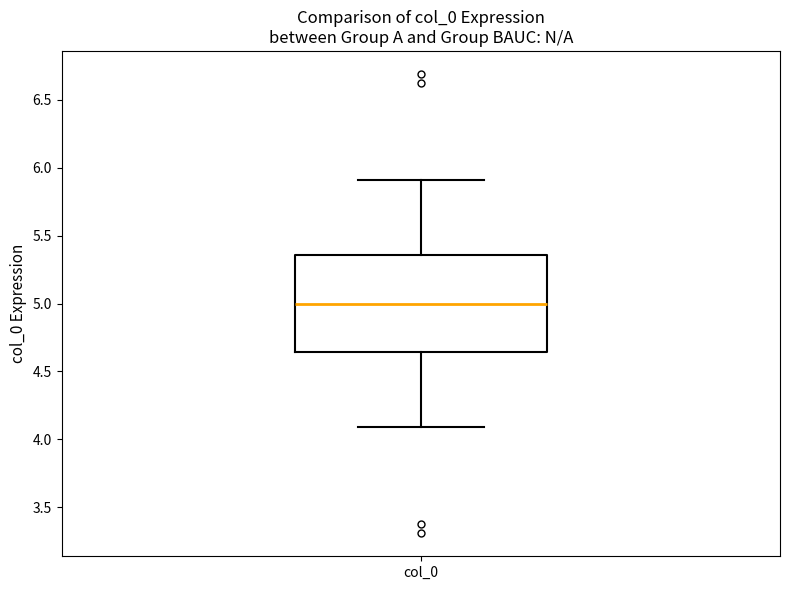

Transcribe this box plot: give where the median line is, the range the box spans, and where the two whiskers end, as read against the y-axis. The values are not printed on the chart, so give them approximately, as read against the axis.

median 5.00, box 4.65 to 5.35, whiskers 4.10 to 5.90